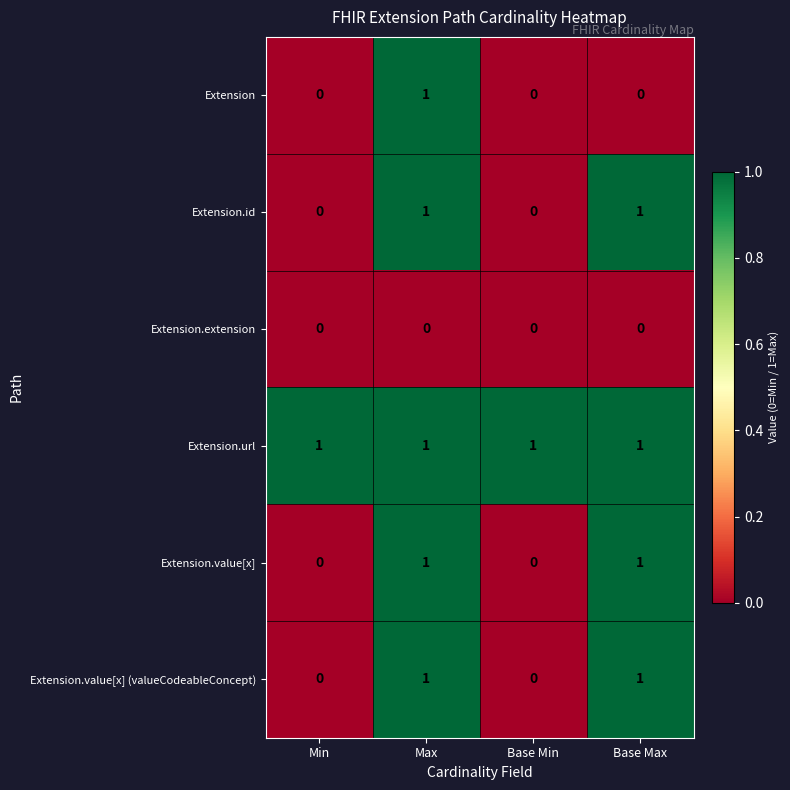

At which category is the sum across all series the highest?

Max